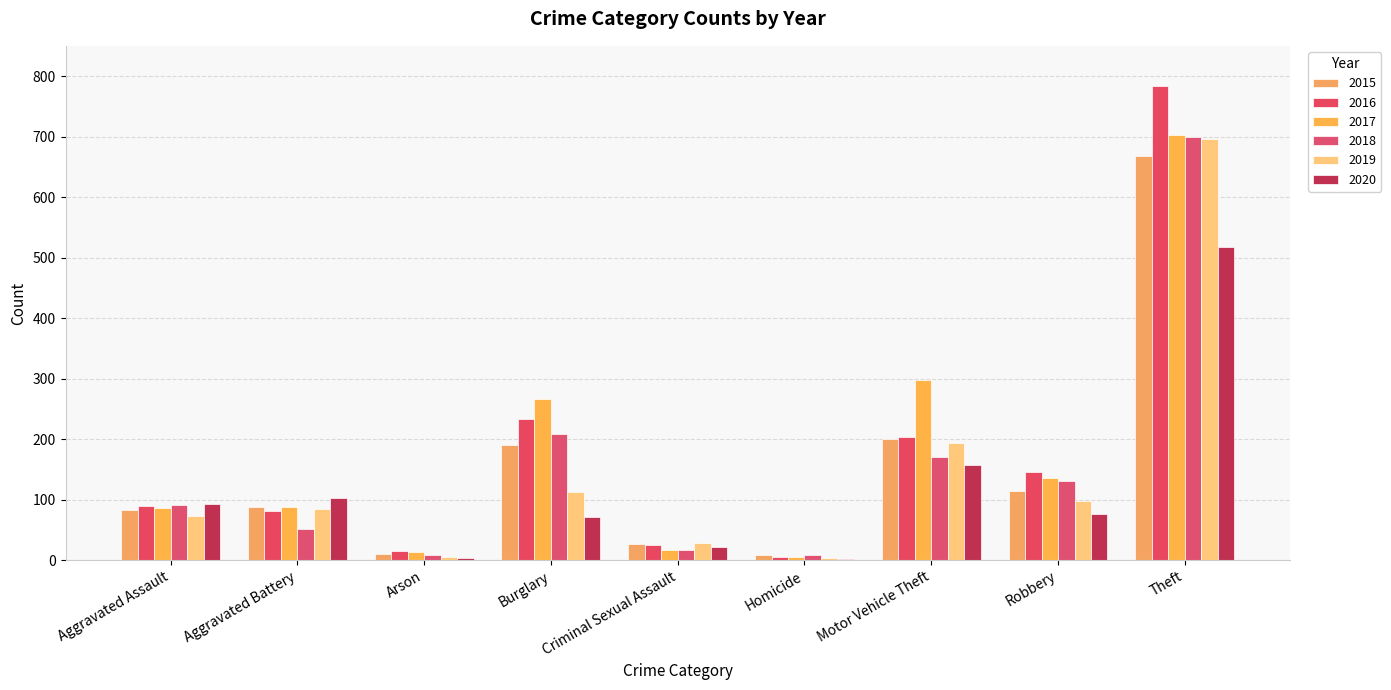

Are the bars grouped side by side (vs. stacked)?

Yes